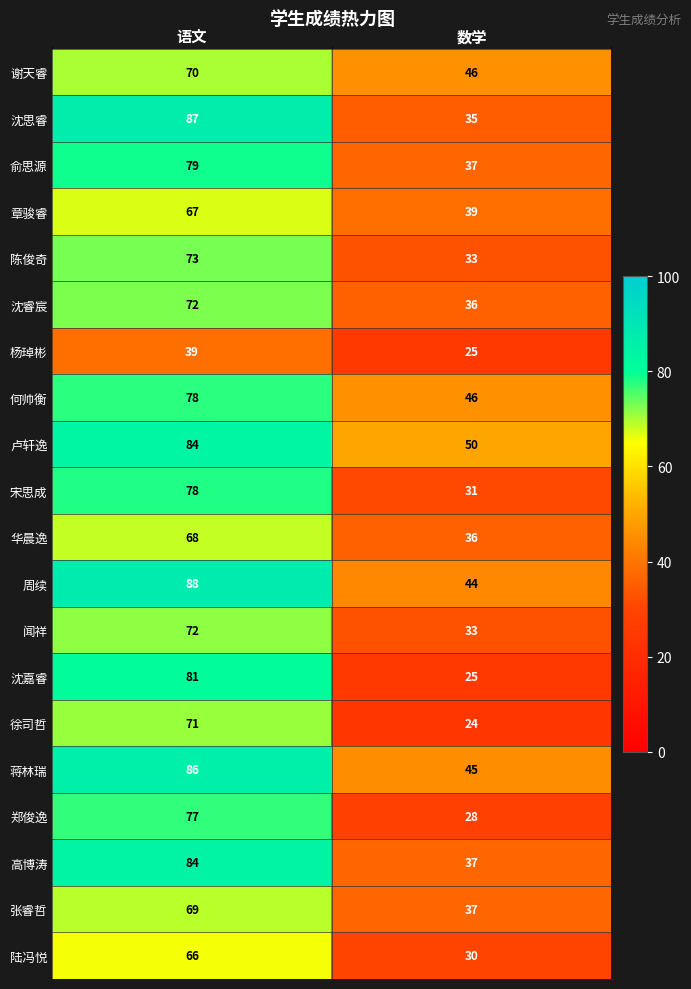

Rank the categories by 章骏睿 value from lowest to highest.

数学, 语文